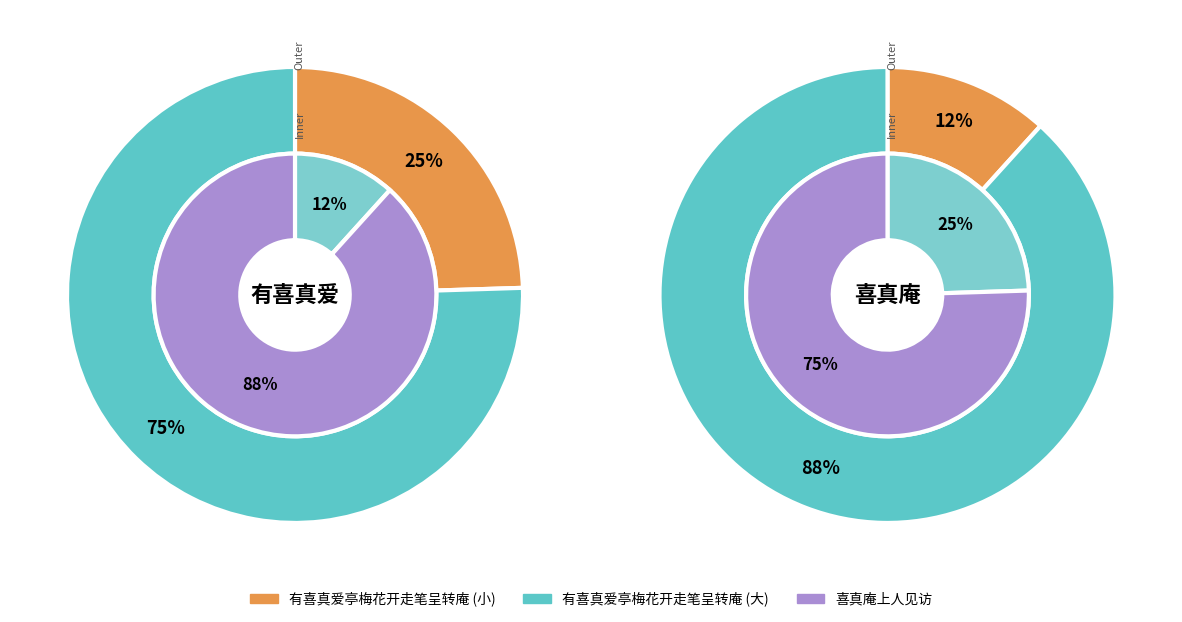

What percentage is NOT represented by 喜真庵上人见访?

24.5%